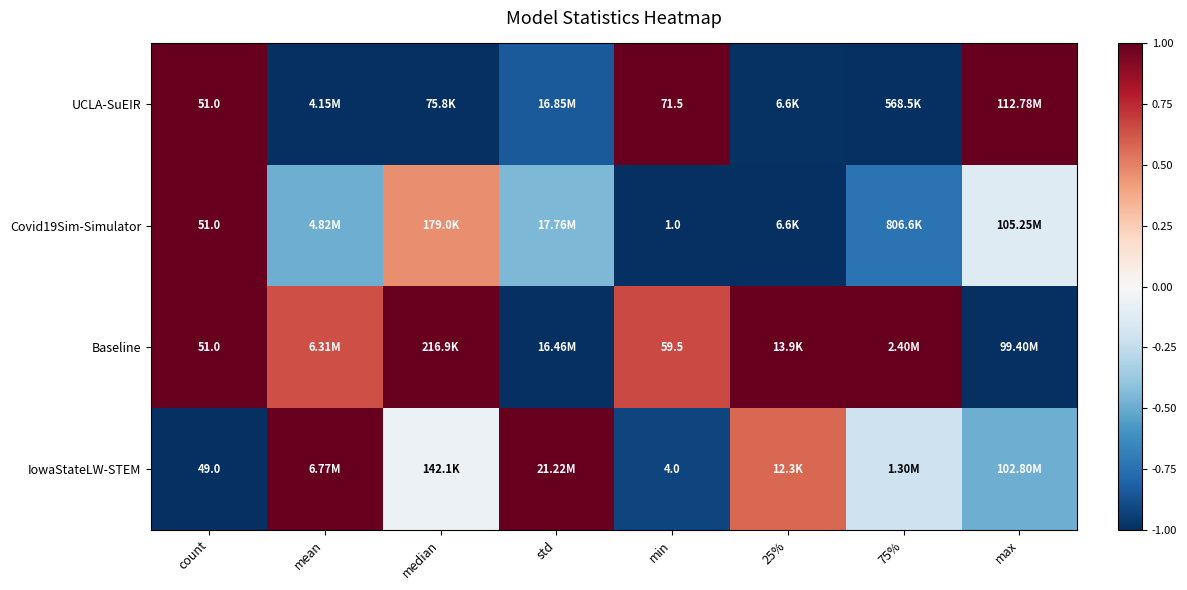

What is the difference between the second highest and second lowest values in the UCLA-SuEIR series?

2.0